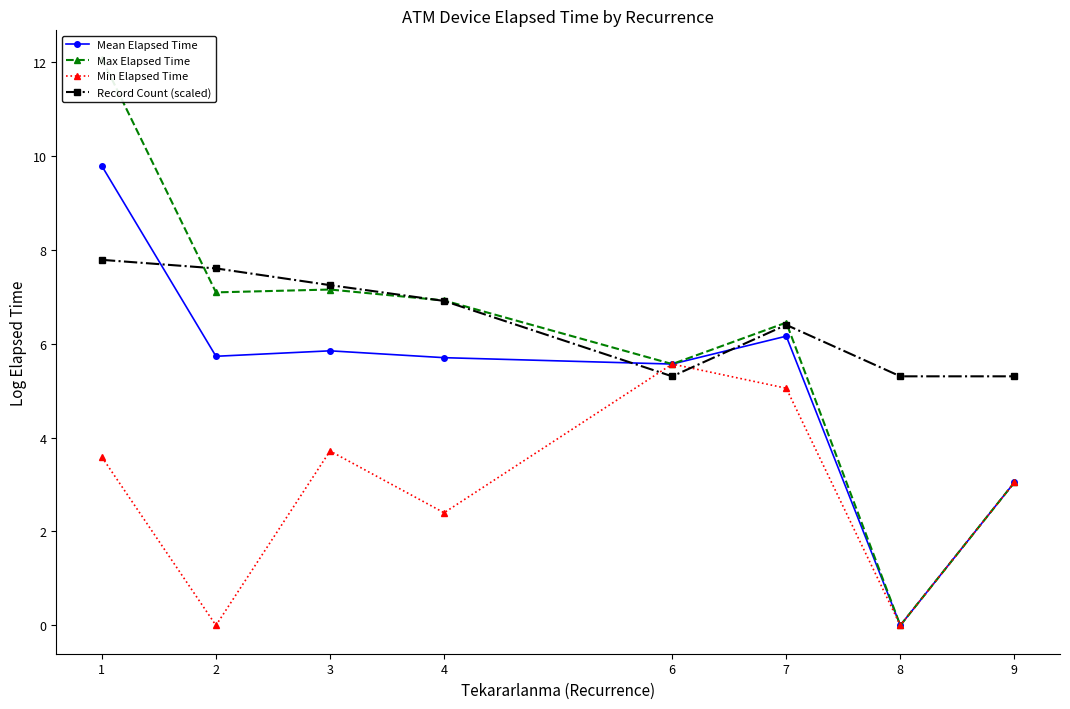

What are all the series names shown in the legend?

Mean Elapsed Time, Max Elapsed Time, Min Elapsed Time, Record Count (scaled)